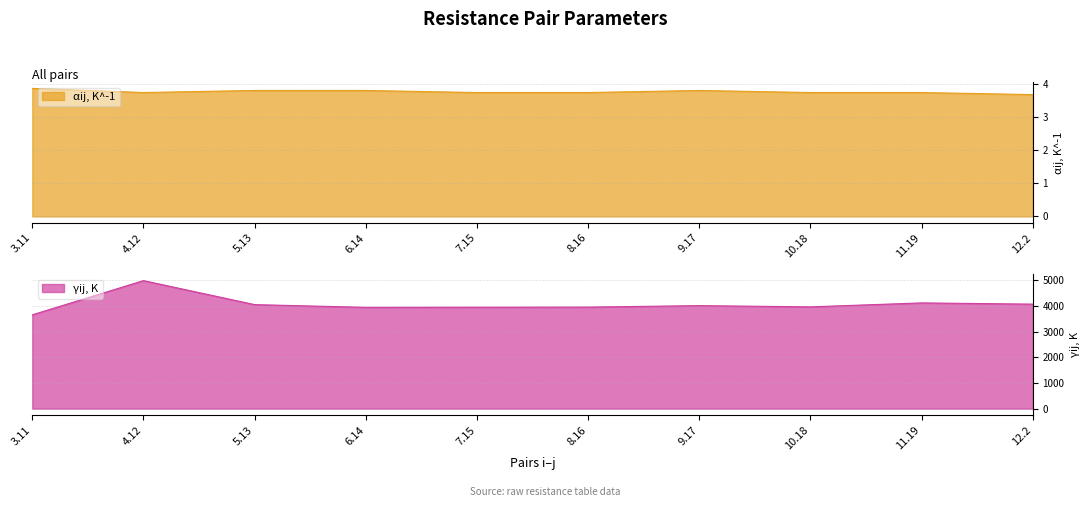

In γij, K, how many points are lower than both neighbors (excluding endpoints)?

2